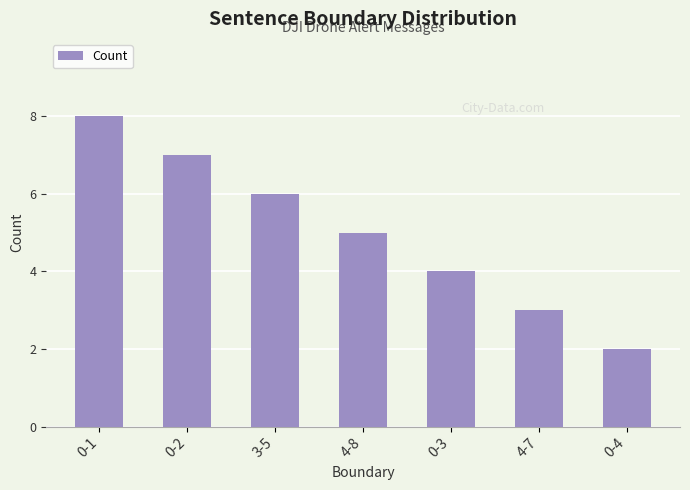

Rank the categories by value from highest to lowest.

0-1, 0-2, 3-5, 4-8, 0-3, 4-7, 0-4